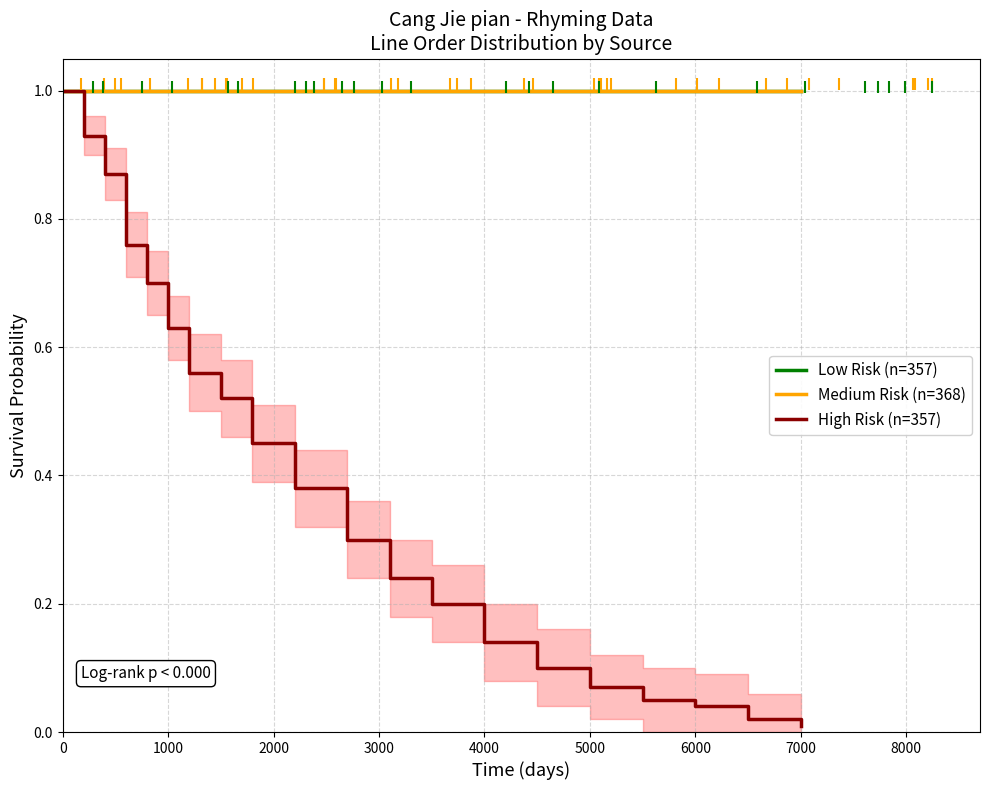

Which series has the widest spread of values?

High Risk (n=357)